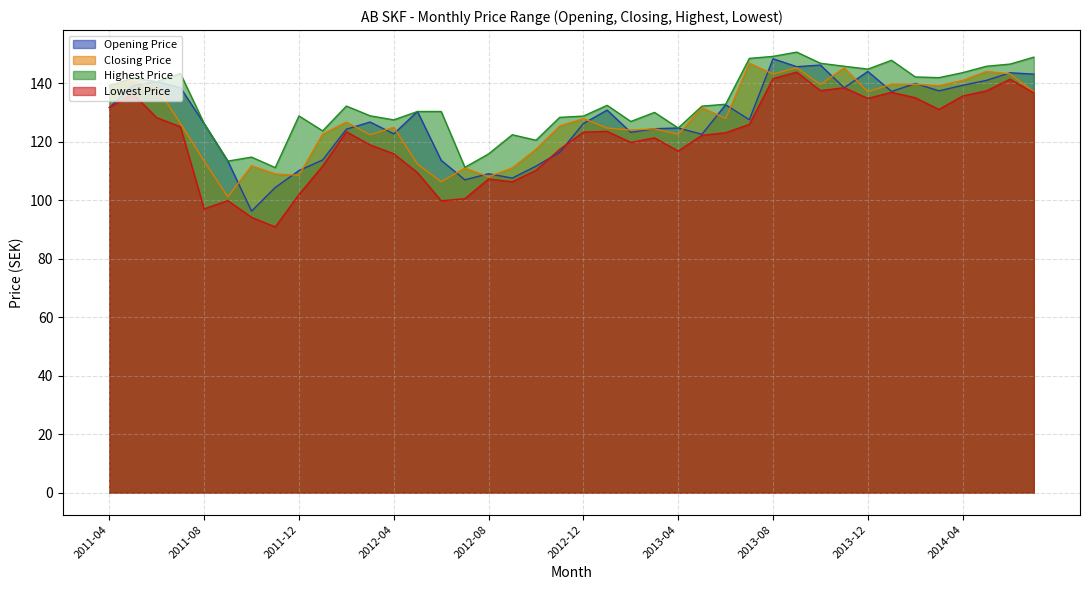

Is it true that Lowest Price equals 117.3 at 2012-11?

True